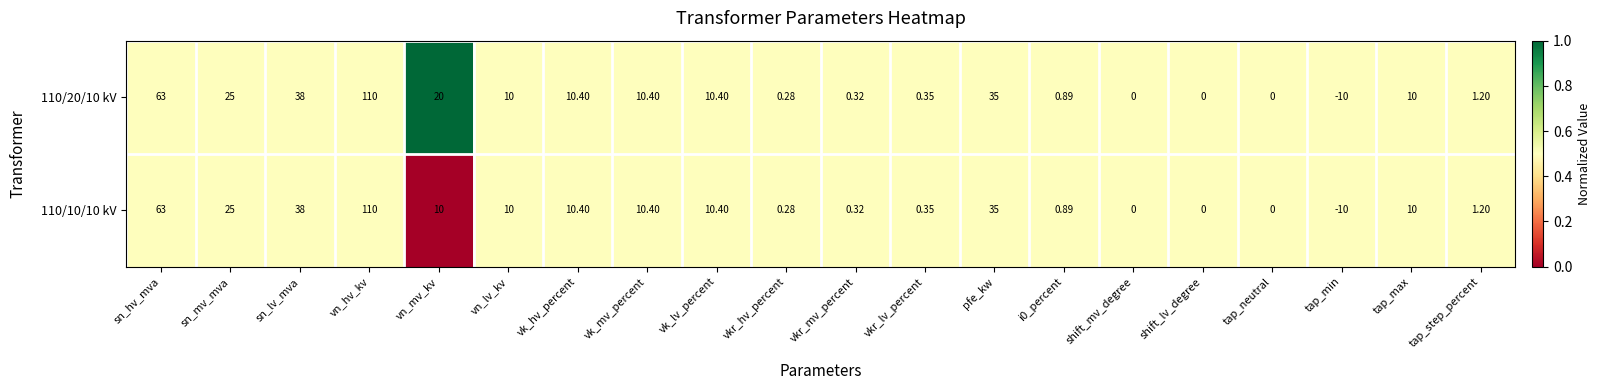

At which category is the sum across all series the highest?

vn_hv_kv